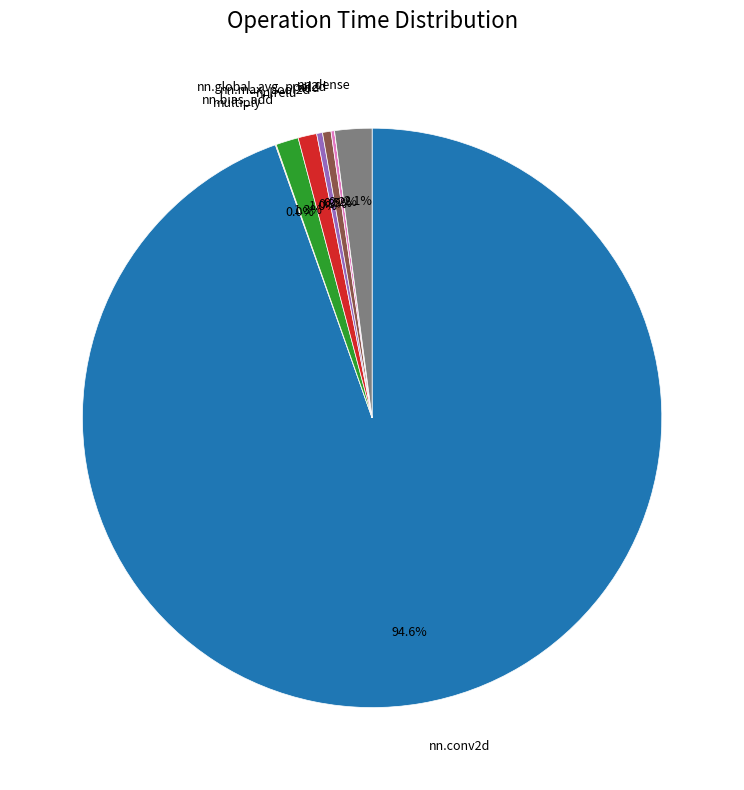

Is there a majority slice in this chart?

Yes